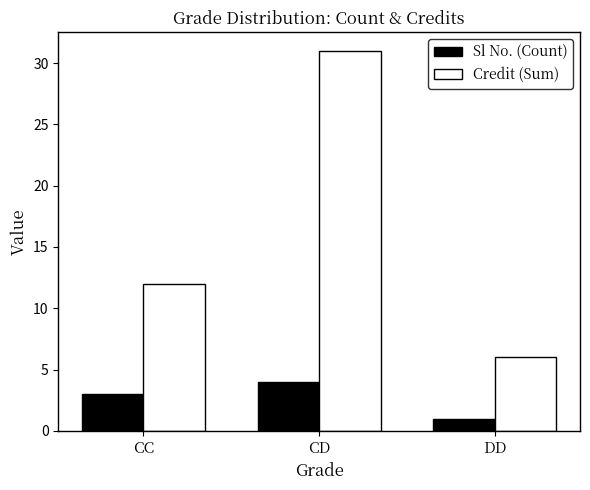

How many groups of bars are there?

3